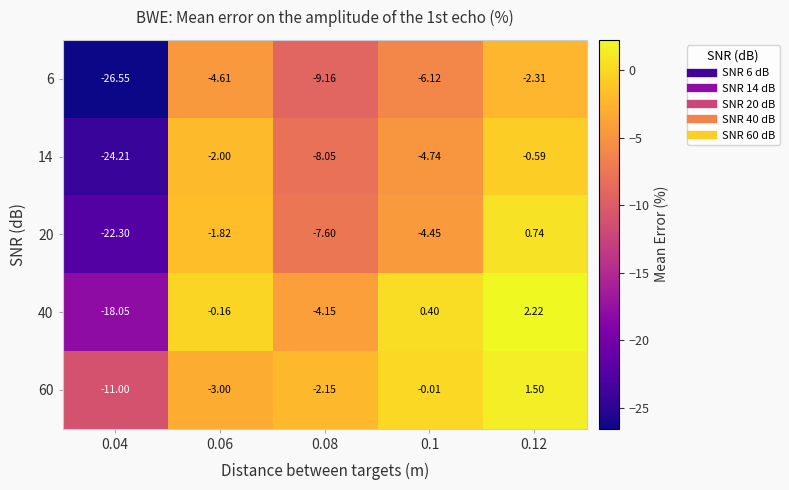

Which series has the widest spread of values?

6